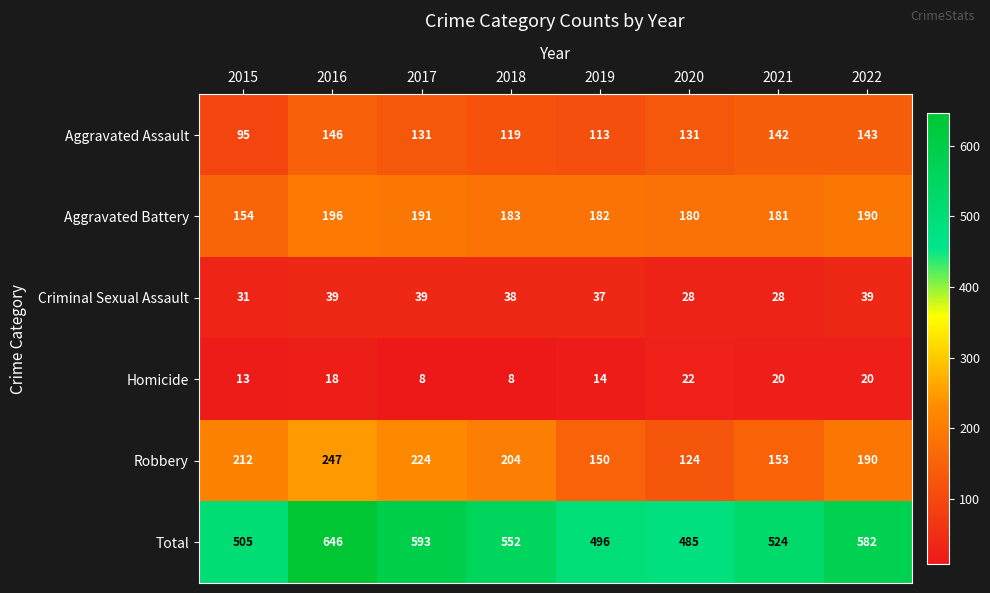

What value does the Aggravated Assault series have at 2018, to the nearest 5?

120